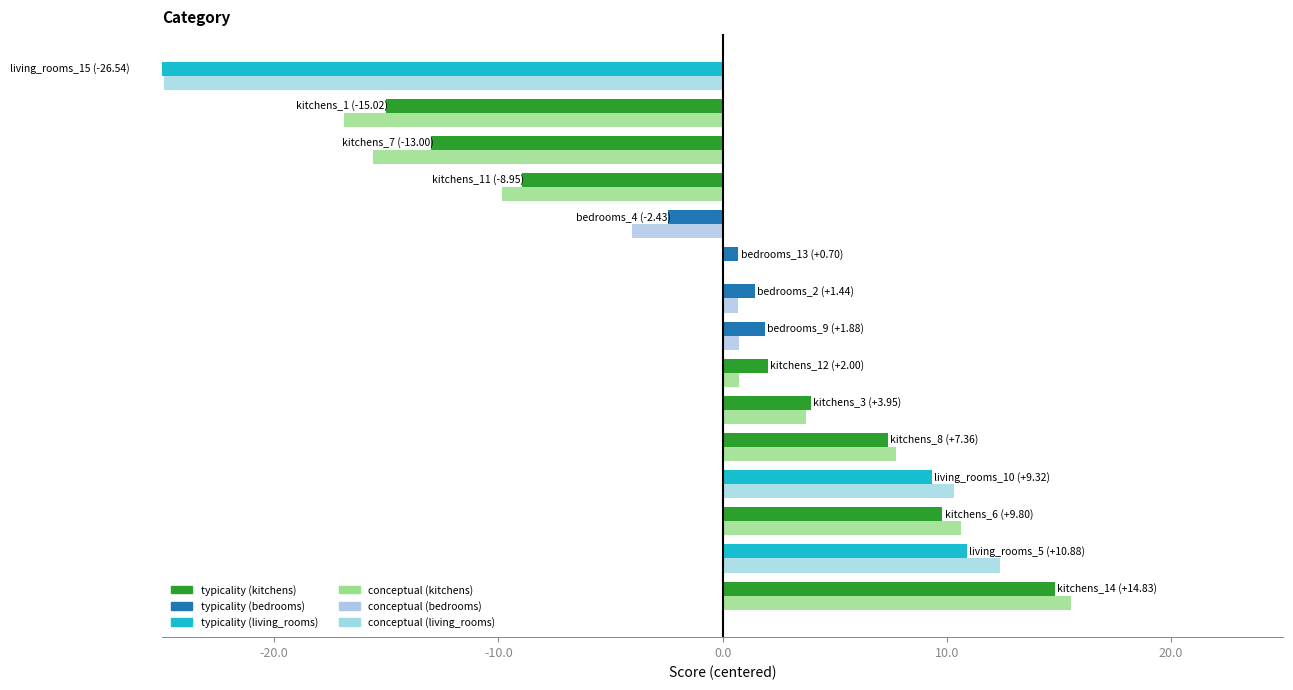

How many data points in conceptual (centered) are above 0?

10